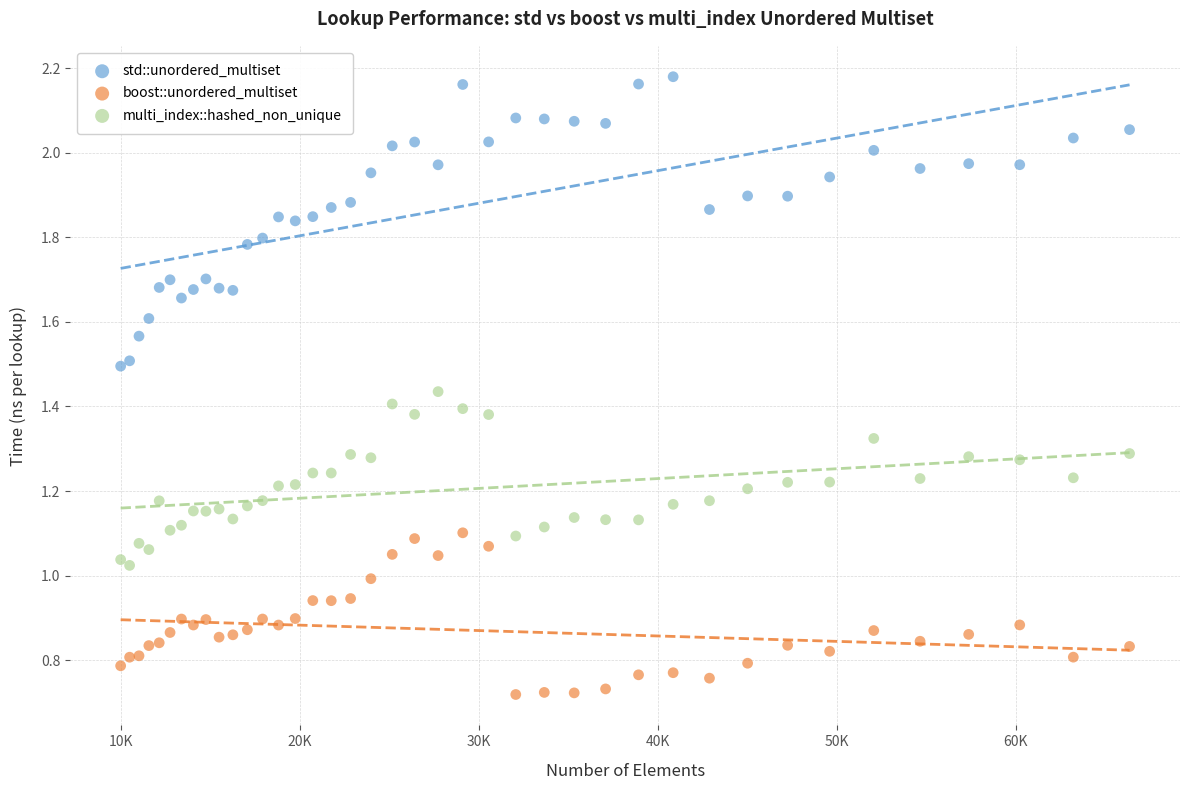

Which series reaches the maximum Y coordinate?

std::unordered_multiset